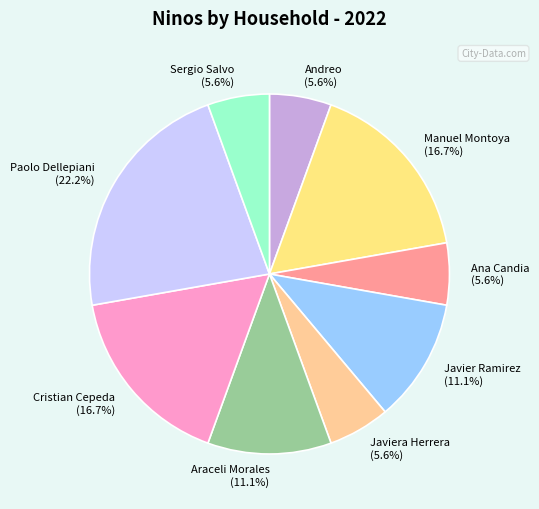

Does any single category account for the majority?

No